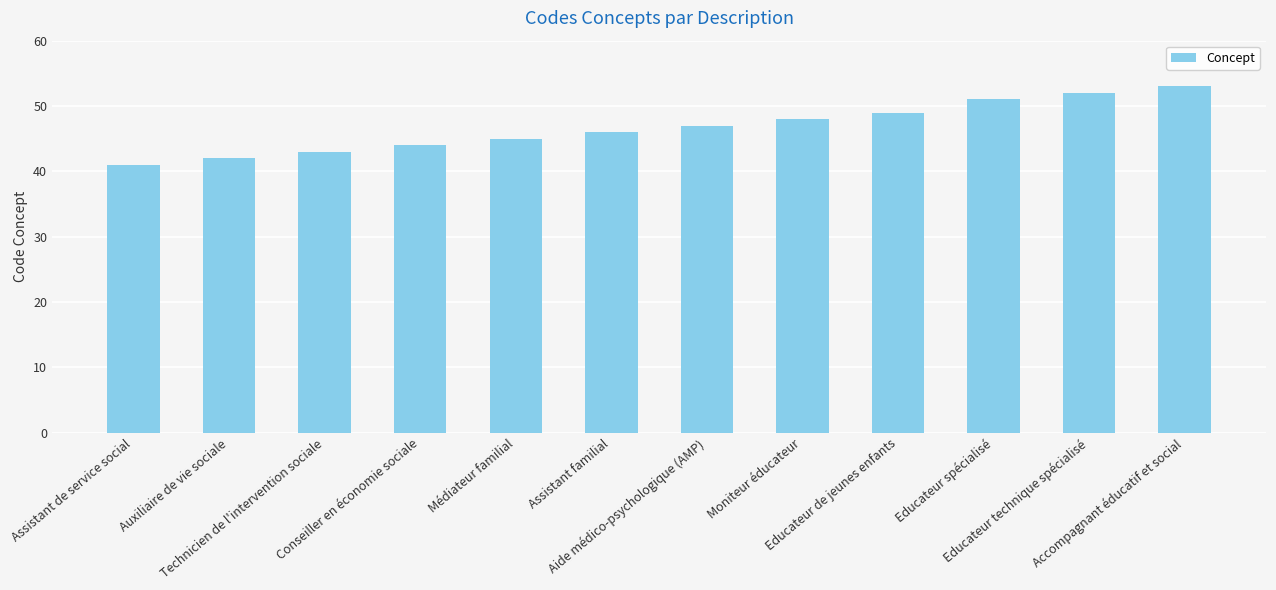

List the labels in order of value, largest first.

Accompagnant éducatif et social, Educateur technique spécialisé, Educateur spécialisé, Educateur de jeunes enfants, Moniteur éducateur, Aide médico-psychologique (AMP), Assistant familial, Médiateur familial, Conseiller en économie sociale, Technicien de l'intervention sociale, Auxiliaire de vie sociale, Assistant de service social